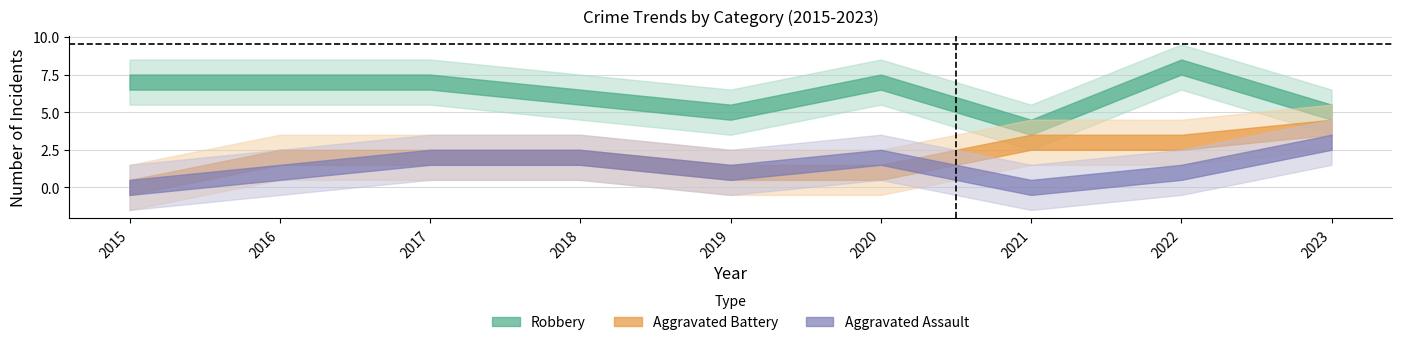

True or false: Robbery and Aggravated Assault cross at least once.

False